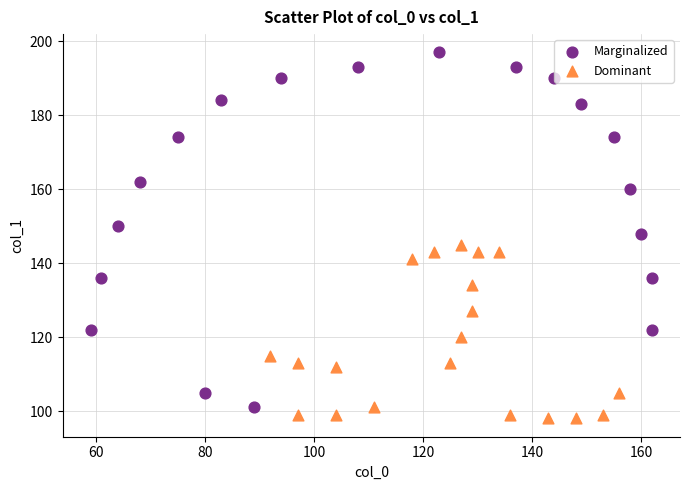

Which series has the largest Y range (max minus min)?

Marginalized